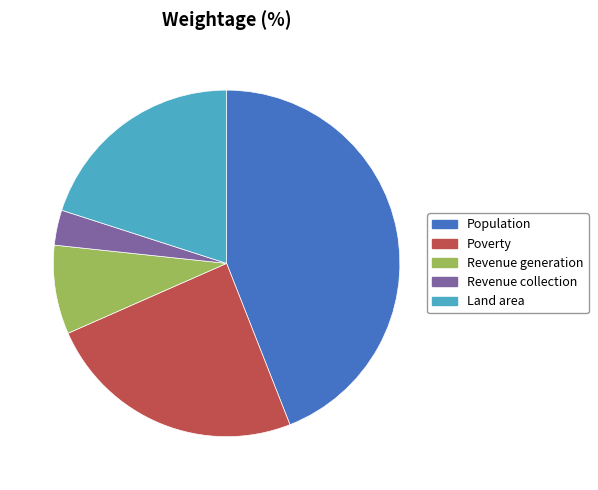

Which has a higher value, Population or Poverty?

Population